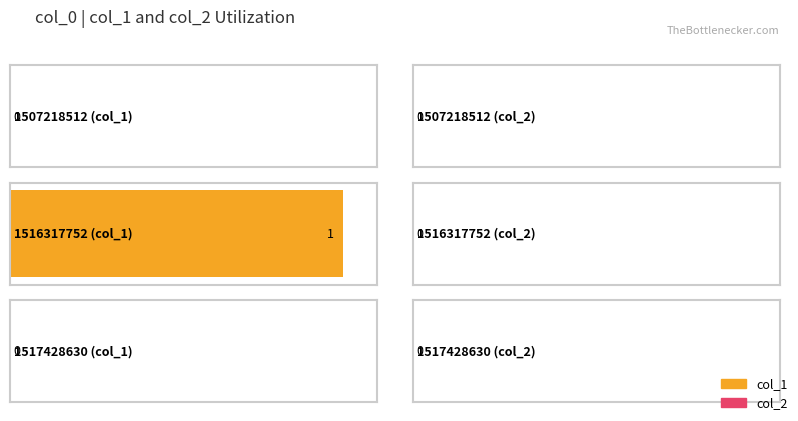

How many categories are shown in the chart?

3